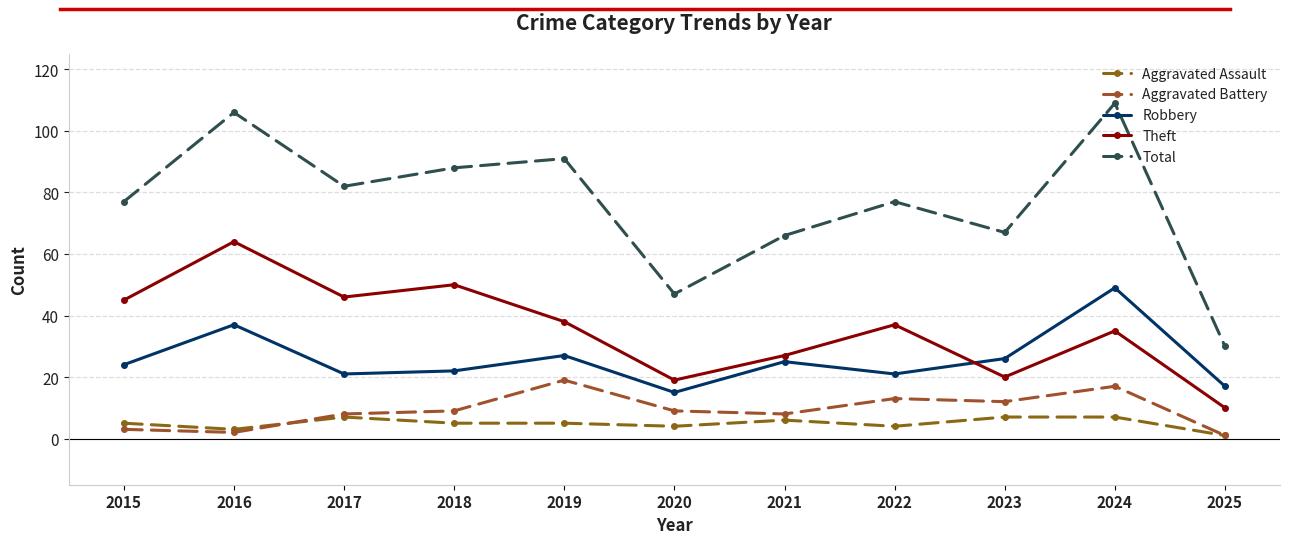

Which series has the largest range (max minus min)?

Total